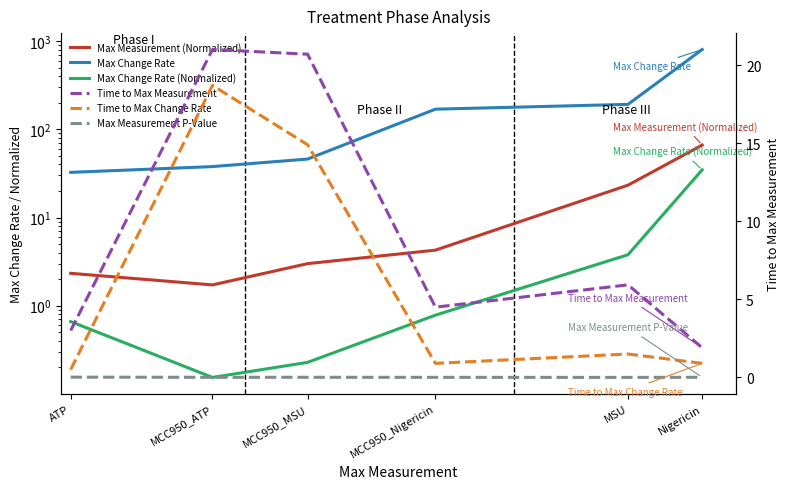

What is the value of the Max Change Rate point at the 6th from the left?

803.4